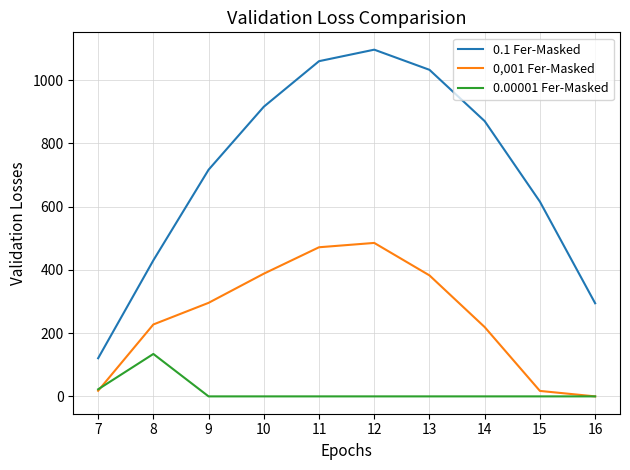

What is the difference between the 0.1 Fer-Masked values at 12 and 16?

802.1